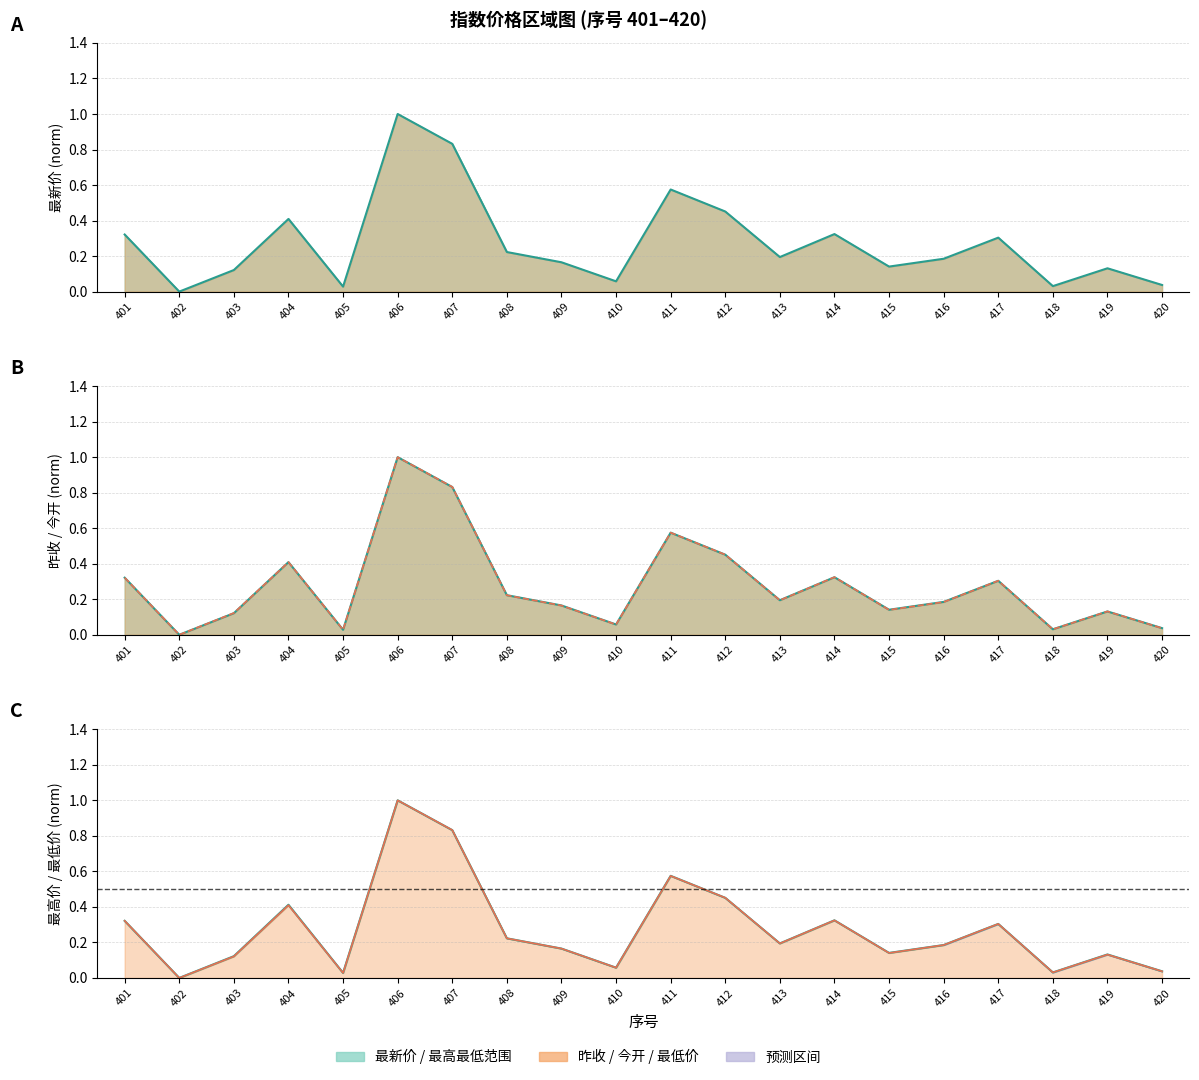

What is the value of the 最新价 line point at the 13th from the left?

0.2